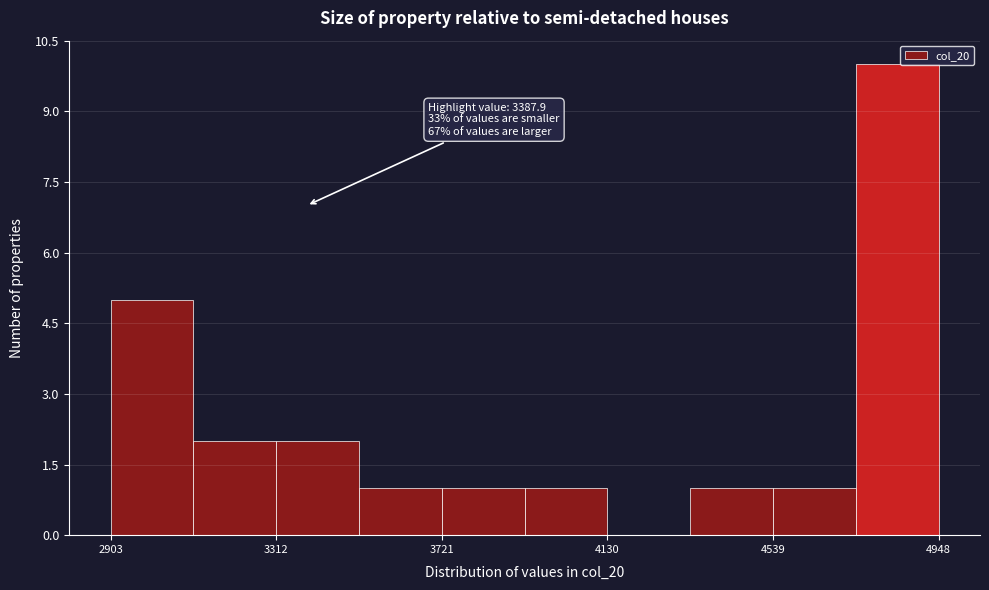

Which range on the x-axis has the tallest bar?

4750 to 4950